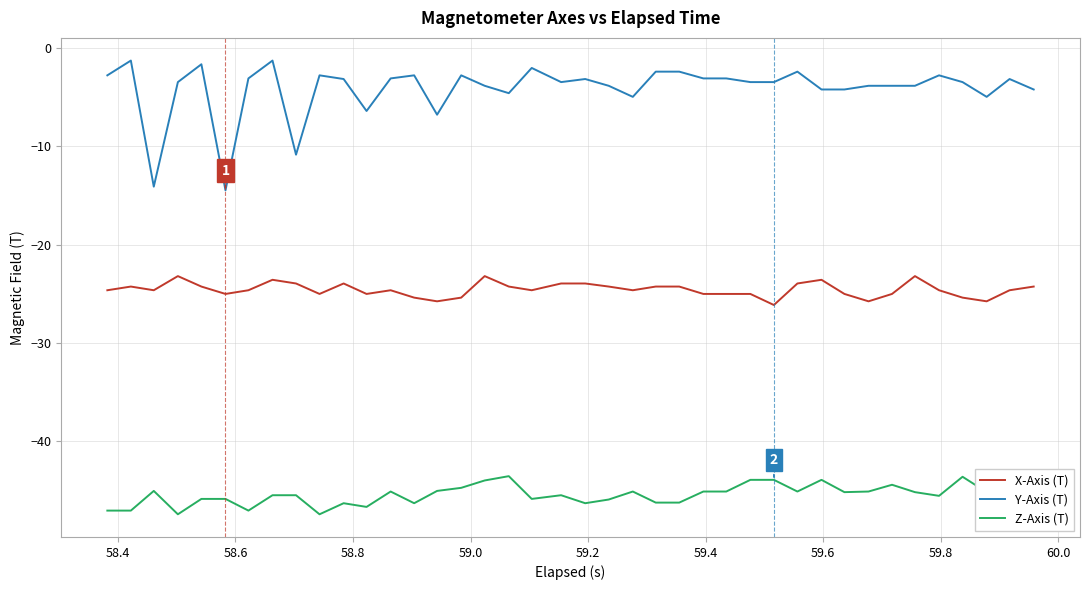

Is this an area chart (filled region under the line)?

No